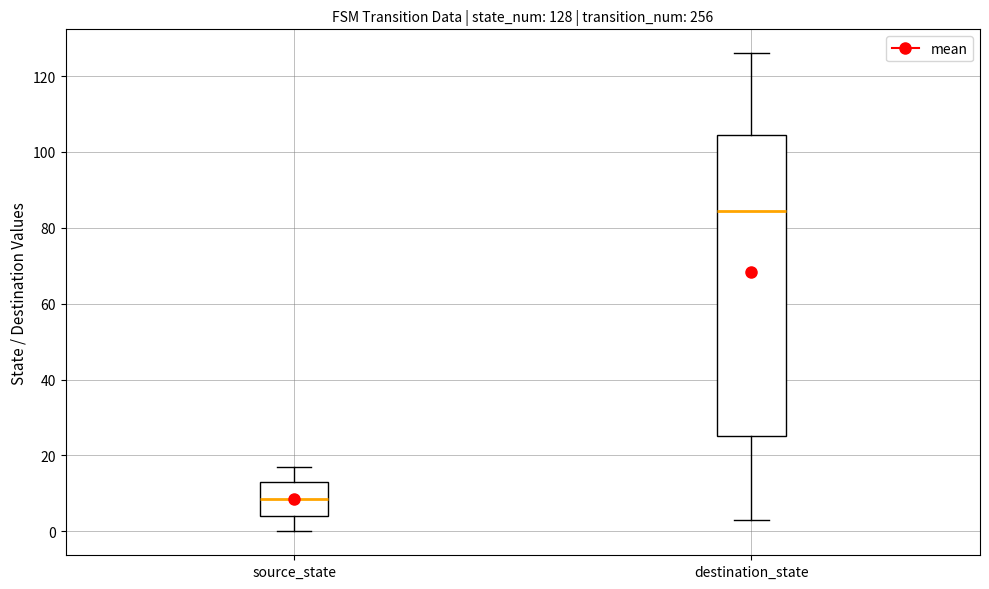

Which box is the tallest, from its lower edge to its upper edge?

destination_state